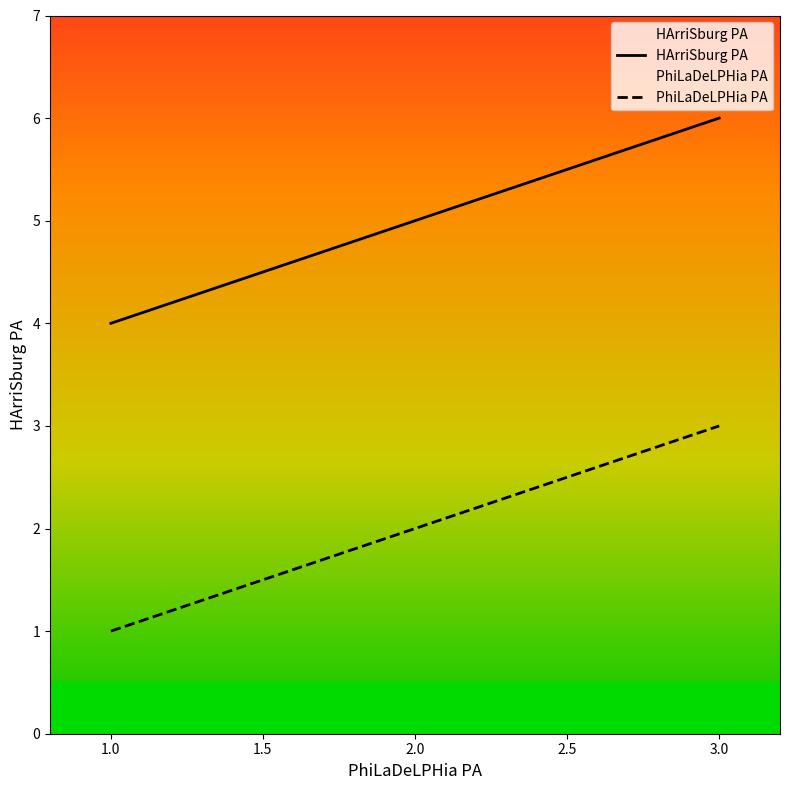

What is the difference between the second highest and minimum values in the HArriSburg PA series?

1